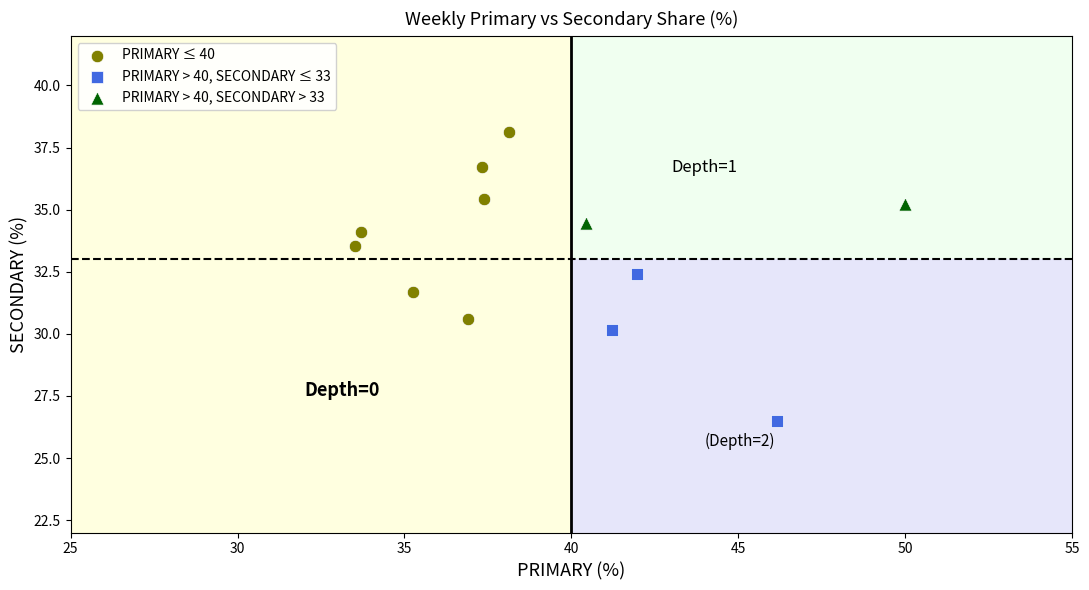

What are all the series names shown in the legend?

PRIMARY ≤ 40, PRIMARY > 40, SECONDARY ≤ 33, PRIMARY > 40, SECONDARY > 33